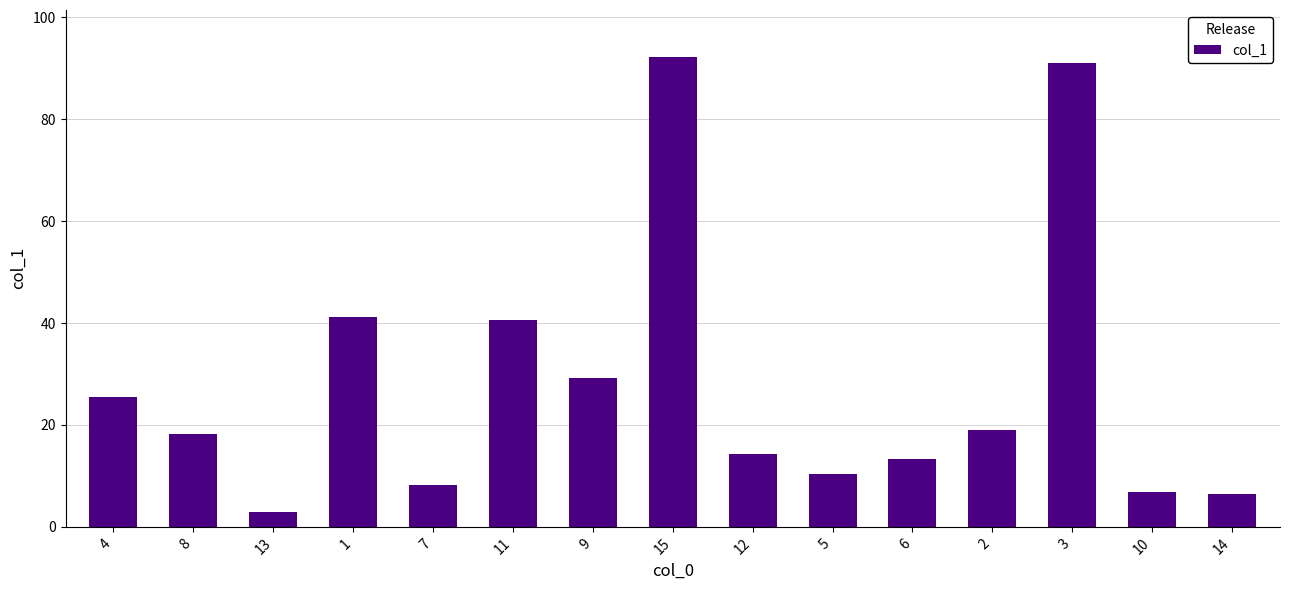

Which has a higher value, 9 or 1?

1